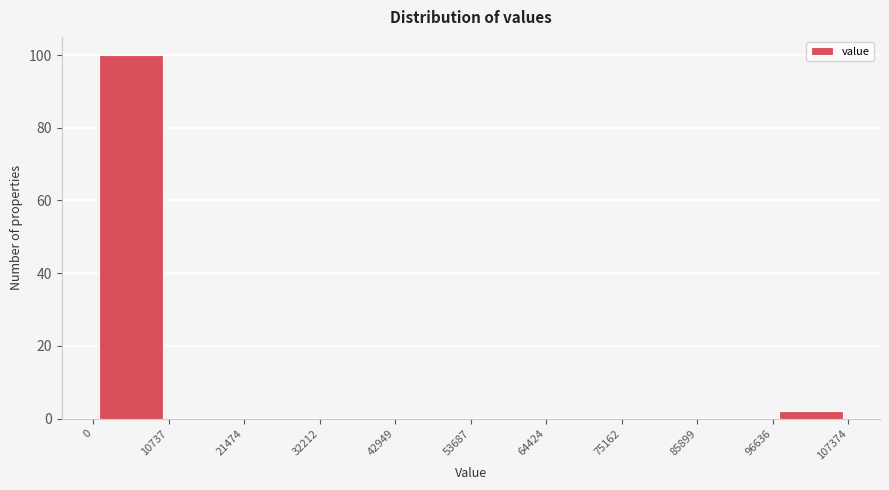

Reading left to right, list every bar in this chart as the range it spans on the x-axis followed by its height. The values are not printed on the chart, so give them approximately, as read against the axis.

0 to 10737: 100
10737 to 21474: 0
21474 to 32212: 0
32212 to 42949: 0
42949 to 53687: 0
53687 to 64424: 0
64424 to 75162: 0
75162 to 85899: 0
85899 to 96636: 0
96636 to 107374: 2